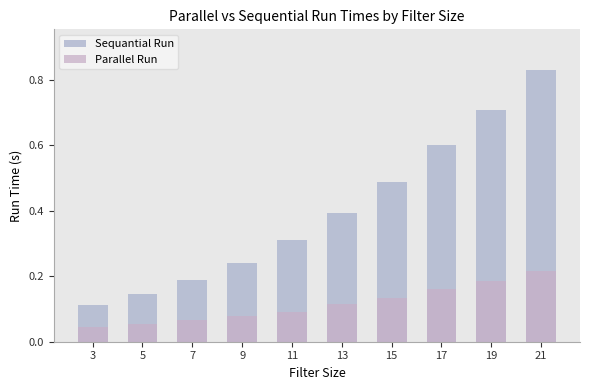

At which label does Parallel Run reach its minimum?

3